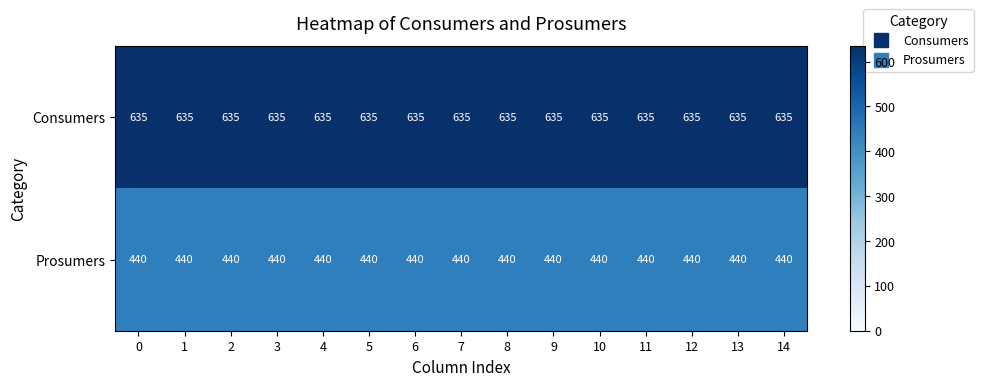

Rank the series by their average value, from lowest to highest.

Prosumers, Consumers